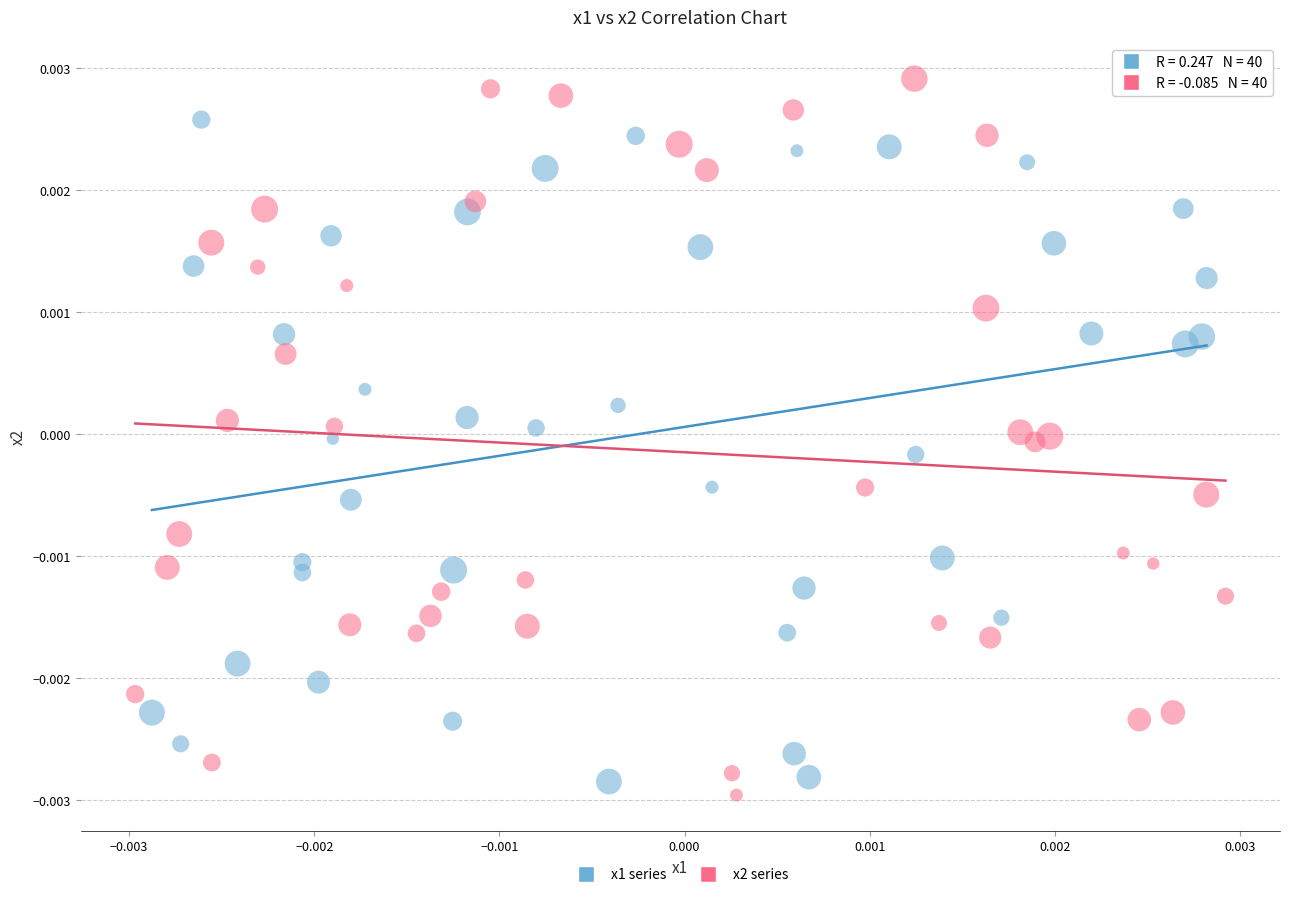

Which series has the largest Y range (max minus min)?

x2 series